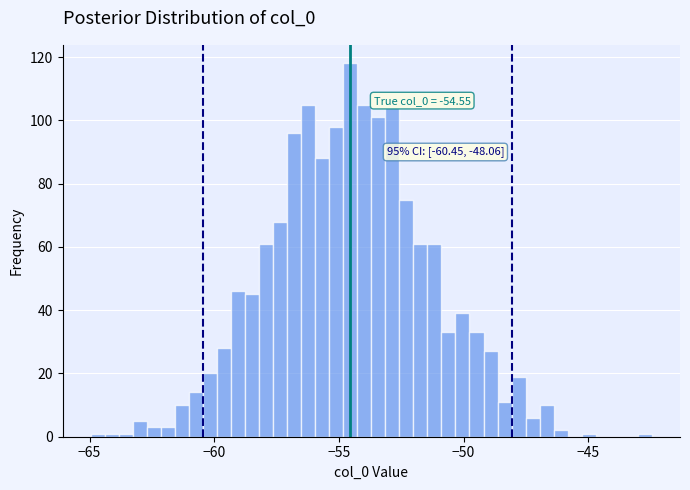

Read against the x-axis, roughly where is the centre of the tallest bar?

-54.5